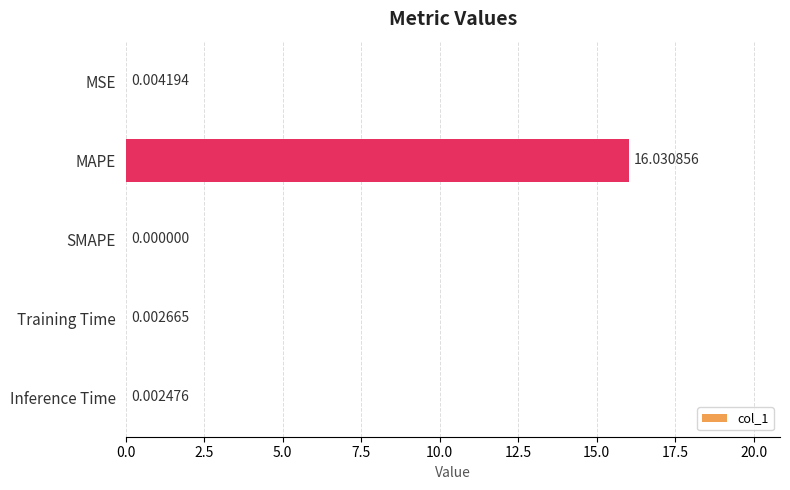

What is the sum of all values?

16.0